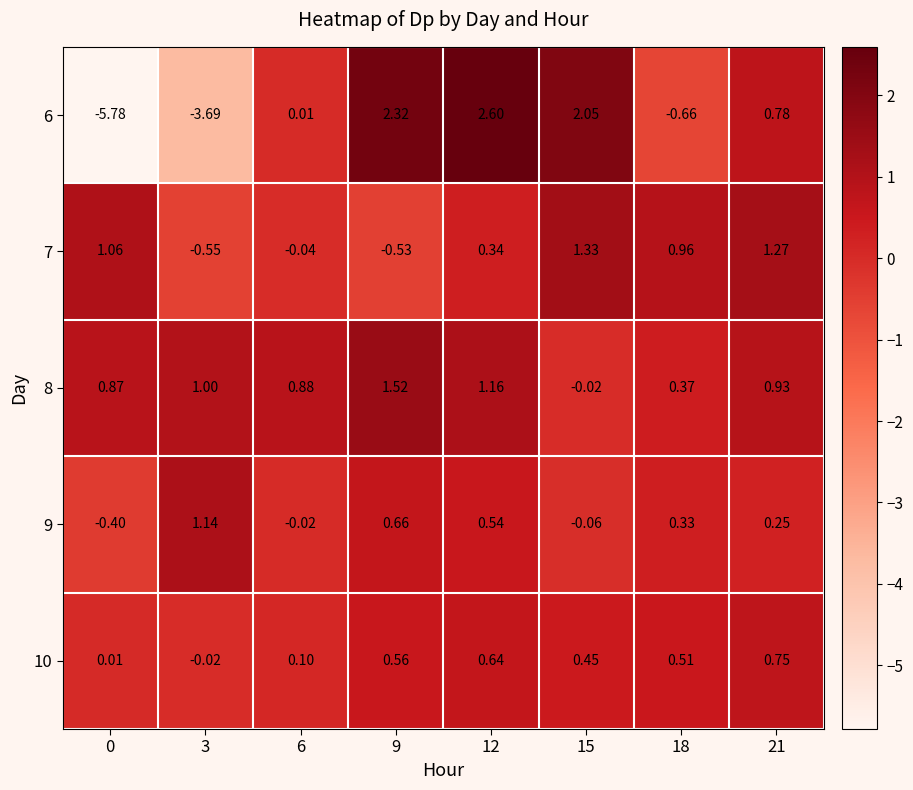

How many distinct data groups are displayed?

5